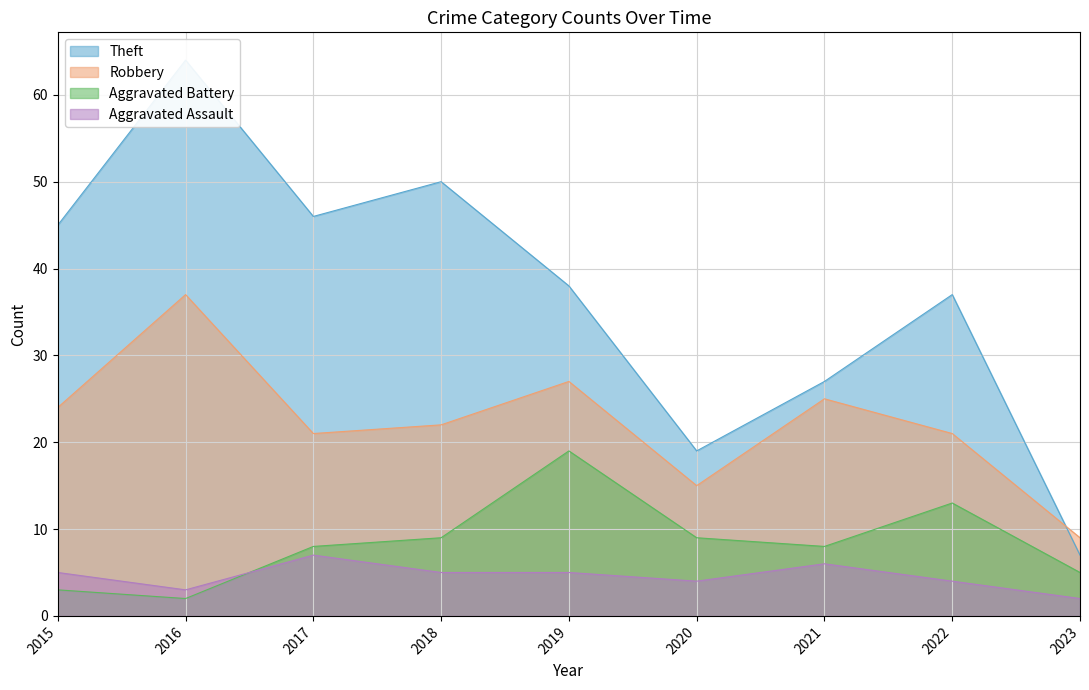

What is the spread (max minus min) of values at 2020?

15